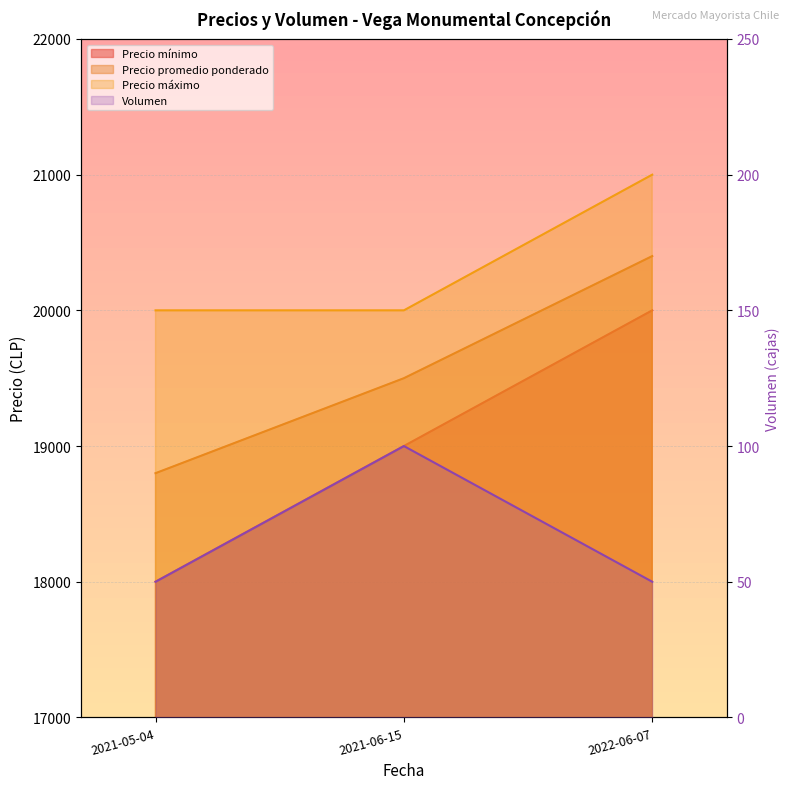

What is the sum of the Volumen values at 2021-06-15 and 2021-05-04?

150